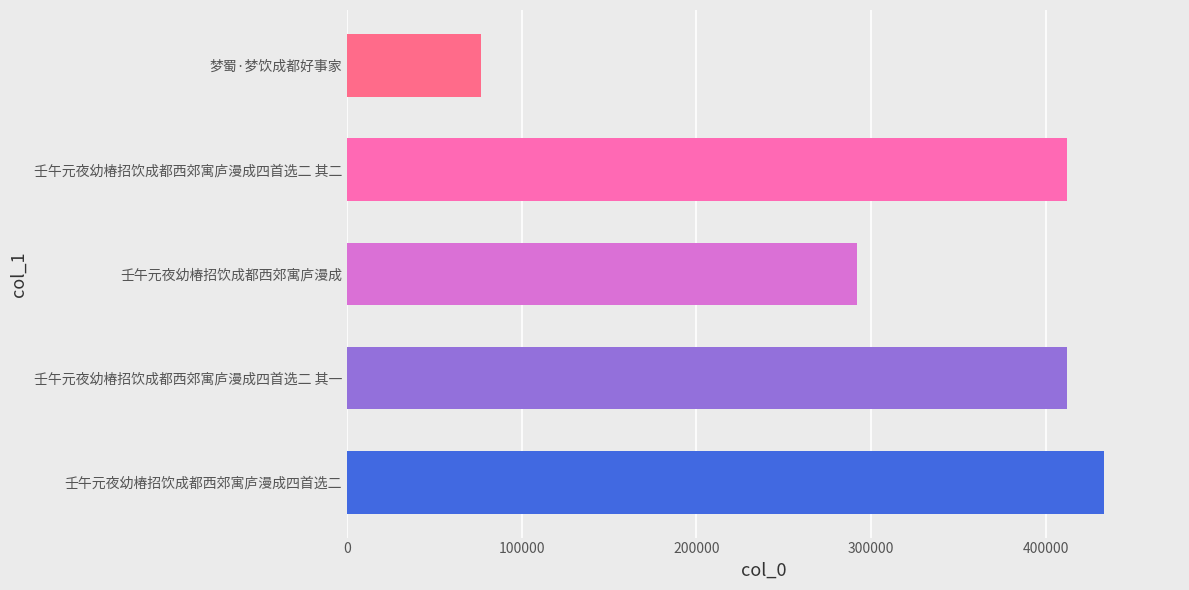

What is the sum of the values at 壬午元夜幼椿招饮成都西郊寓庐漫成 and 壬午元夜幼椿招饮成都西郊寓庐漫成四首选二 其二?

704155